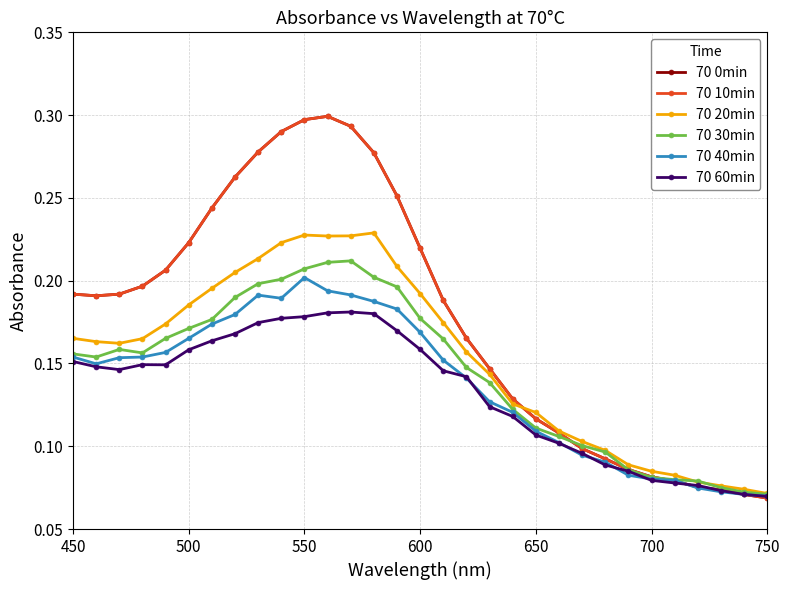

Which series has the widest spread of values?

70 0min